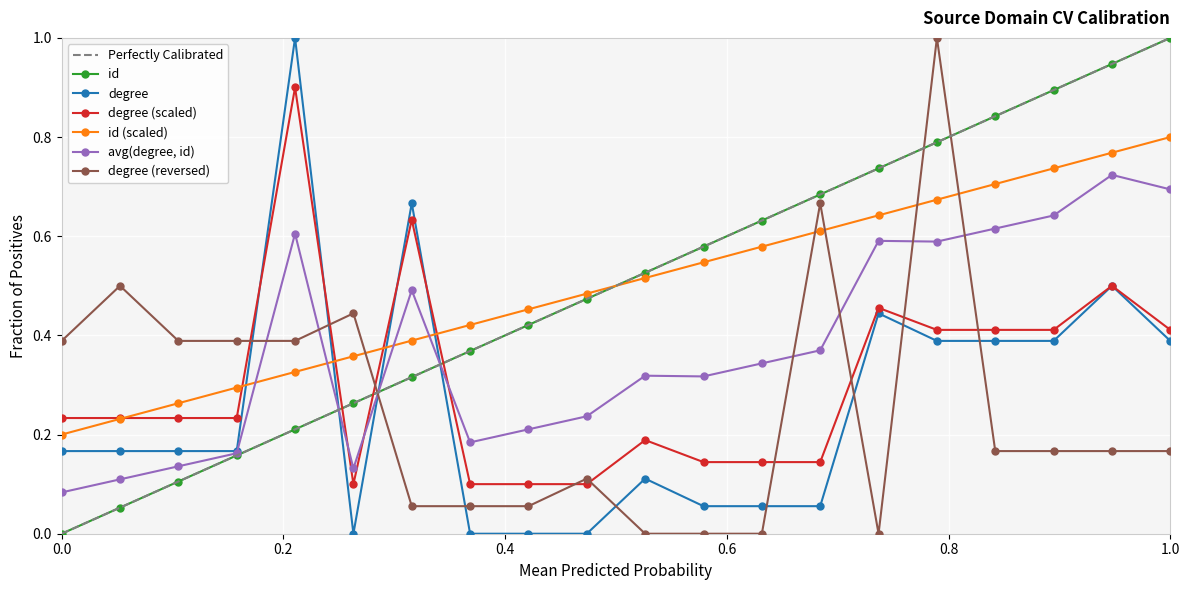

Which series has the largest range (max minus min)?

degree